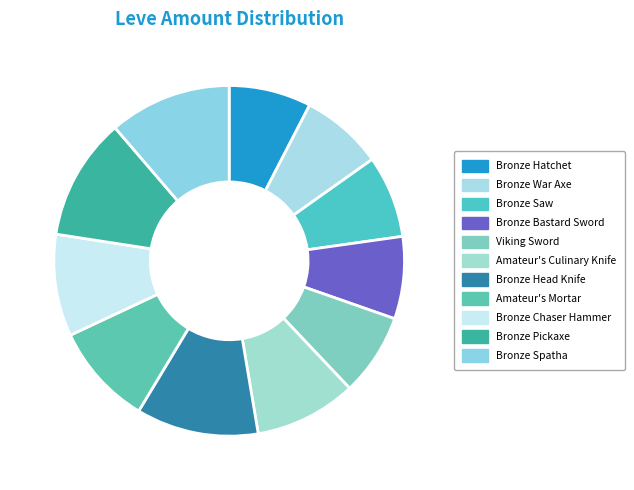

How many segments does this pie chart have?

11